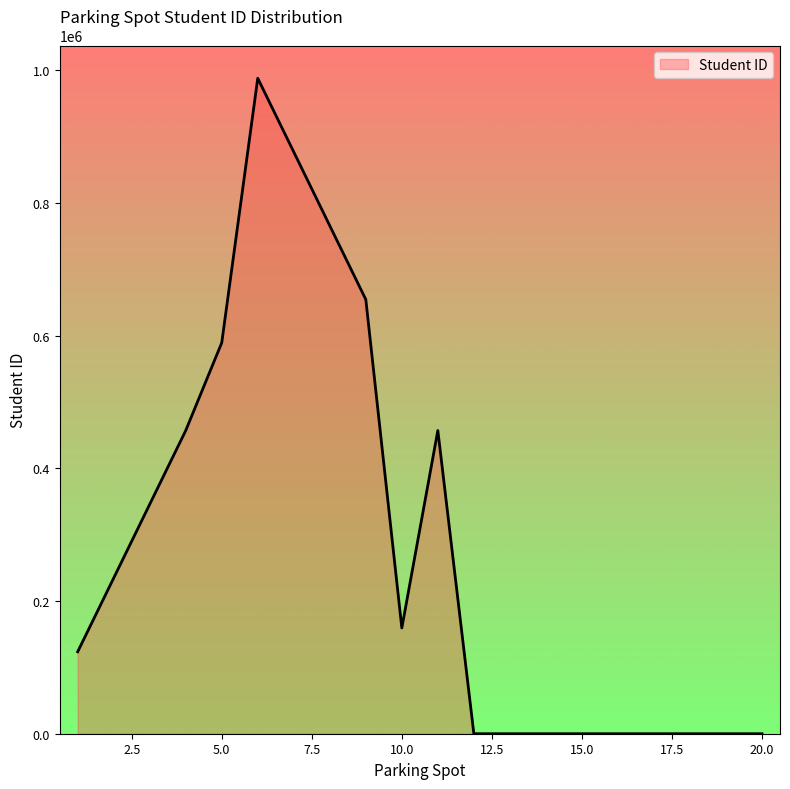

What is the difference between the maximum and minimum values?

987654